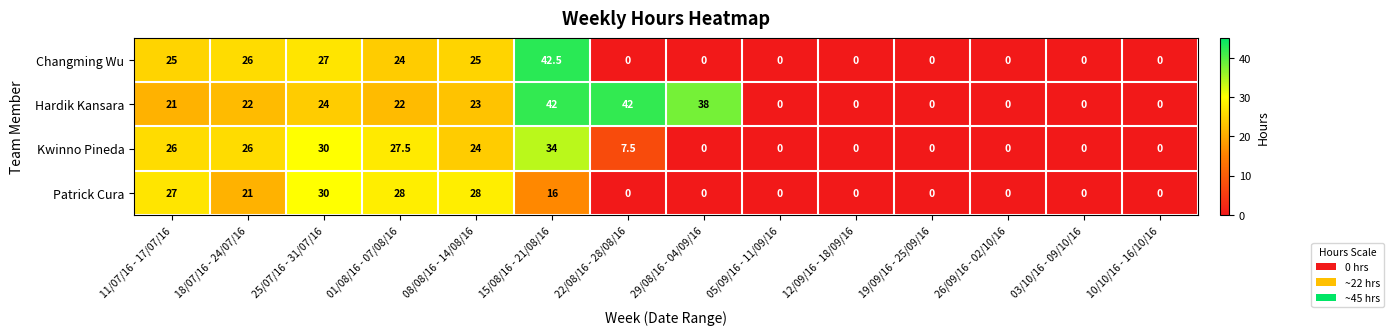

Which series has the largest range (max minus min)?

Changming Wu